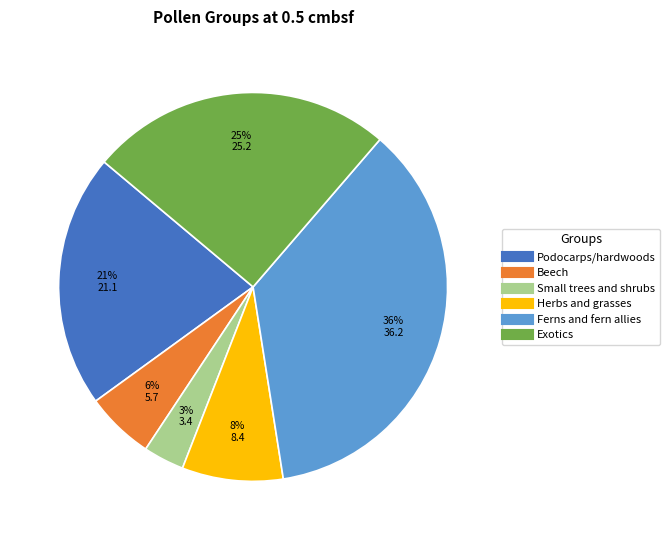

Which has a higher value, Beech or Exotics?

Exotics